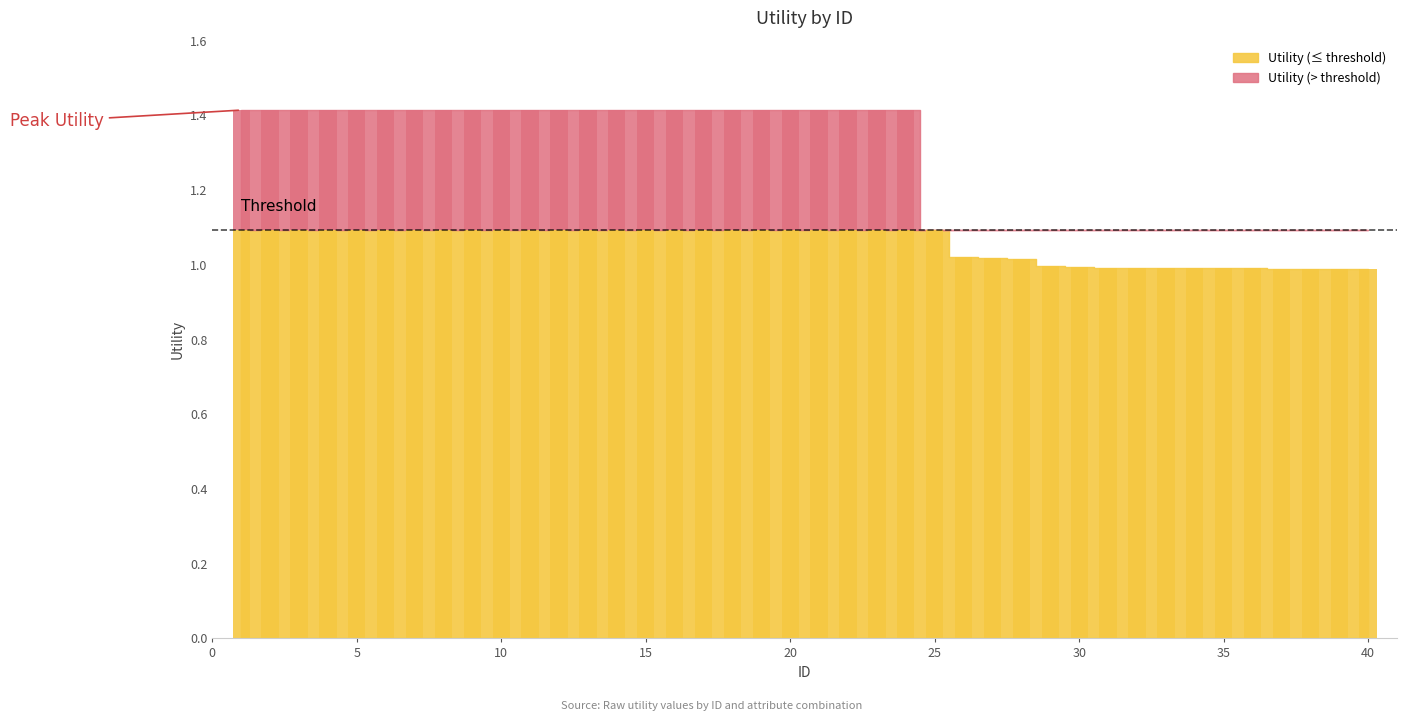

What is the value of the 5th bar from the left?

1.4